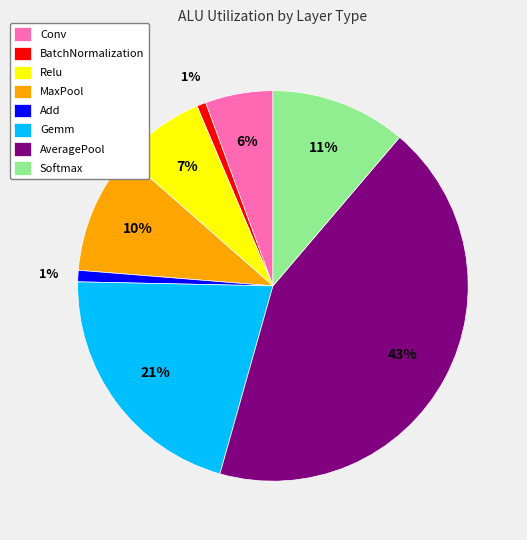

Count the number of slices in the pie.

8